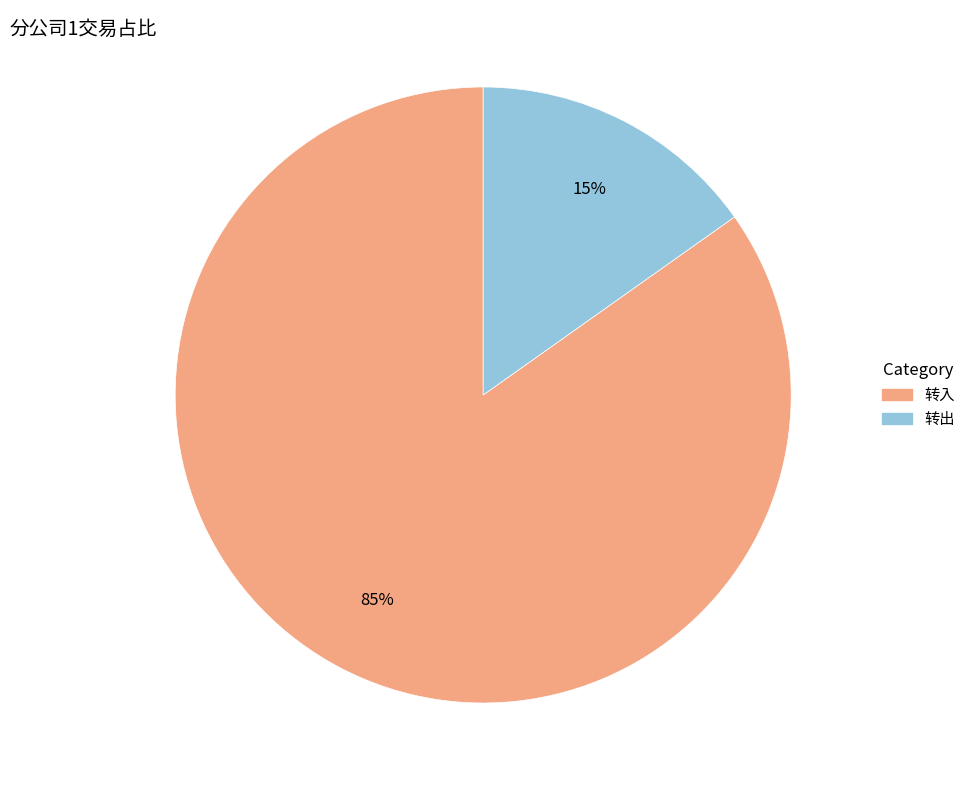

How many slices are in this pie chart?

2